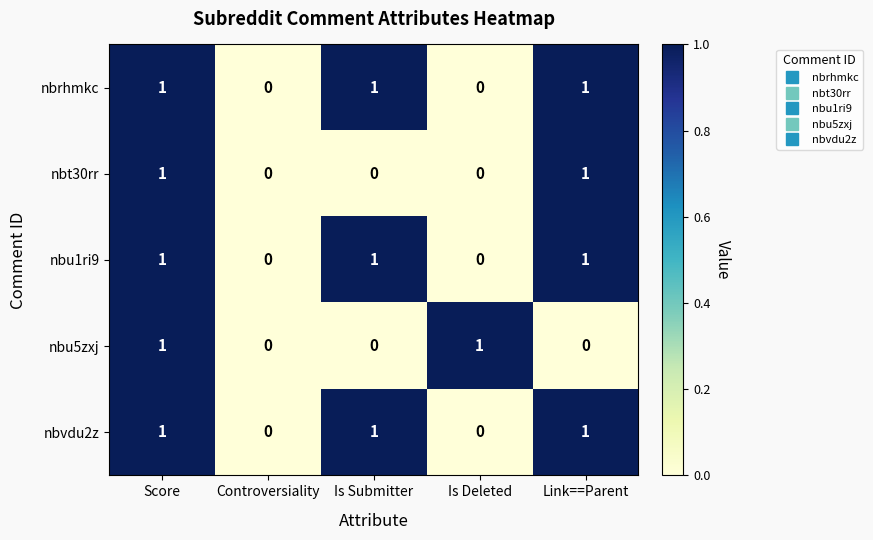

How many nbu1ri9 values are between 0 and 1?

5